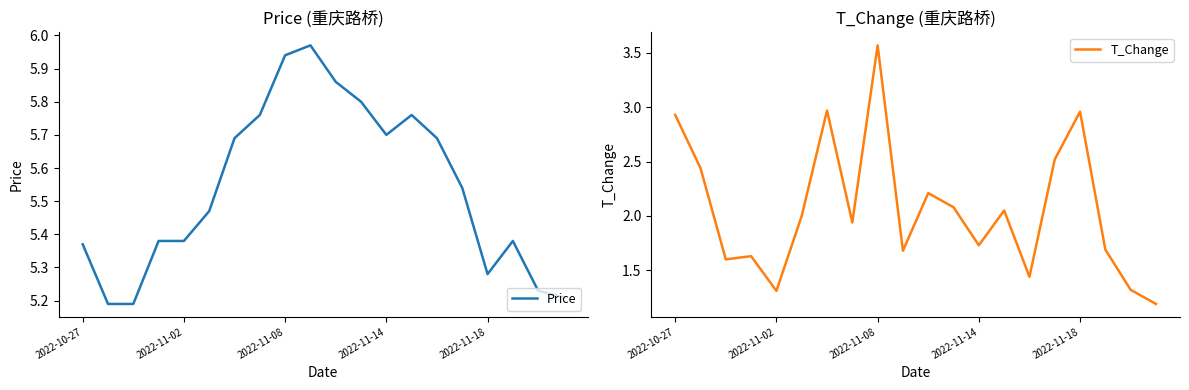

The value of Price at 2022-11-14 is 7.8. True or false?

False